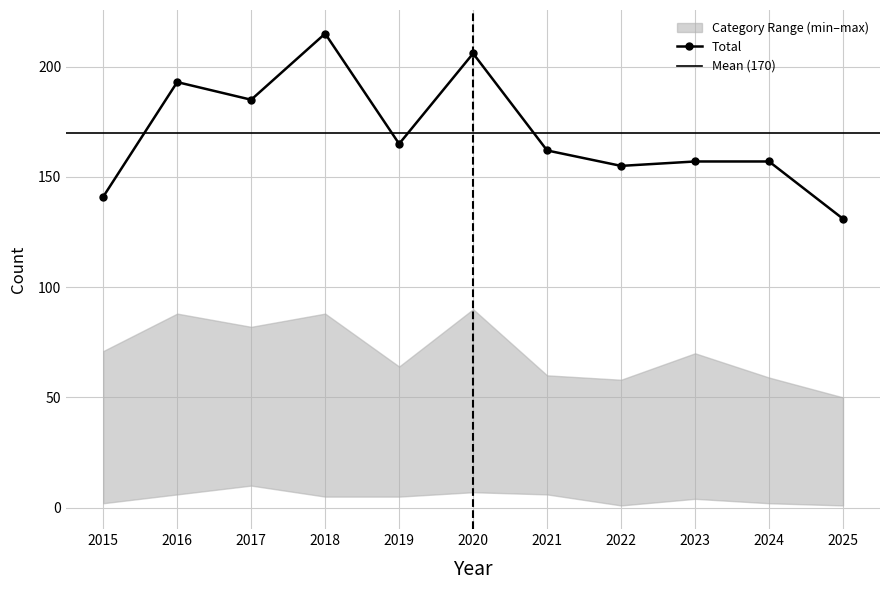

What is the value of the Total point at the 2nd from the left?

193